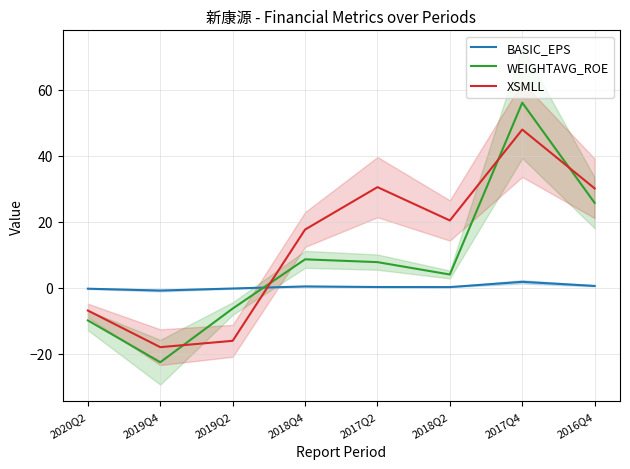

What is the average value of the WEIGHTAVG_ROE series?

7.9